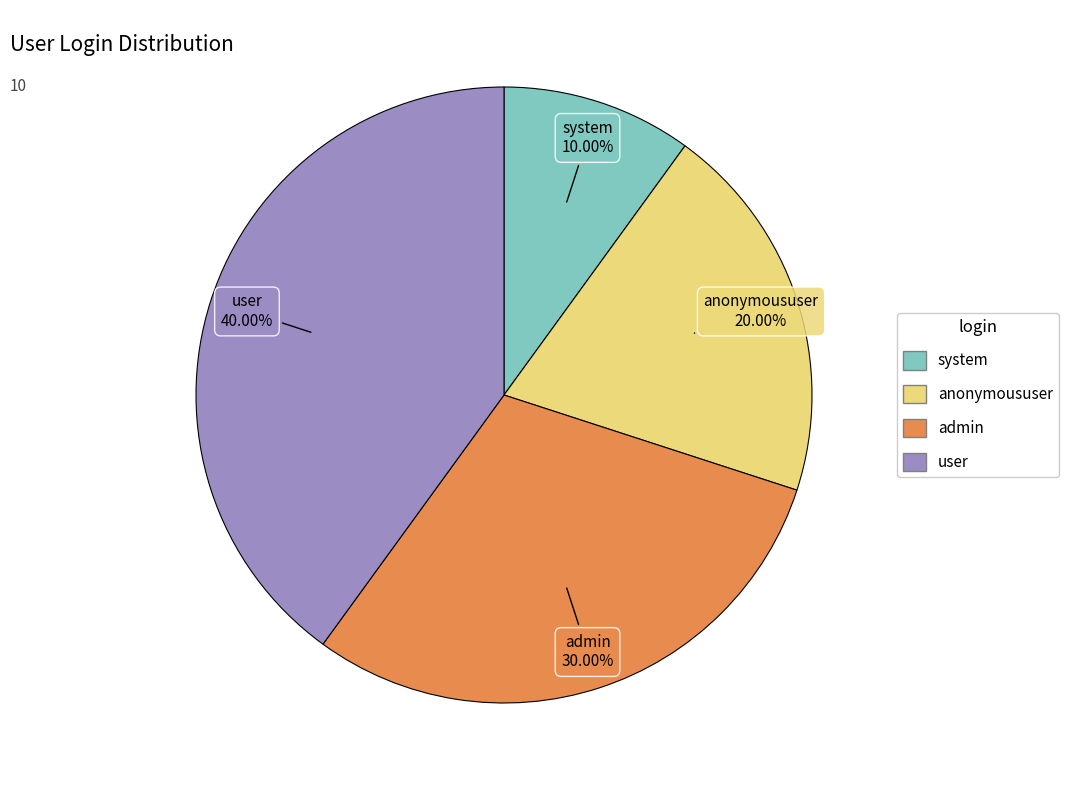

What is the ratio of the value at system to the value at admin?

0.3